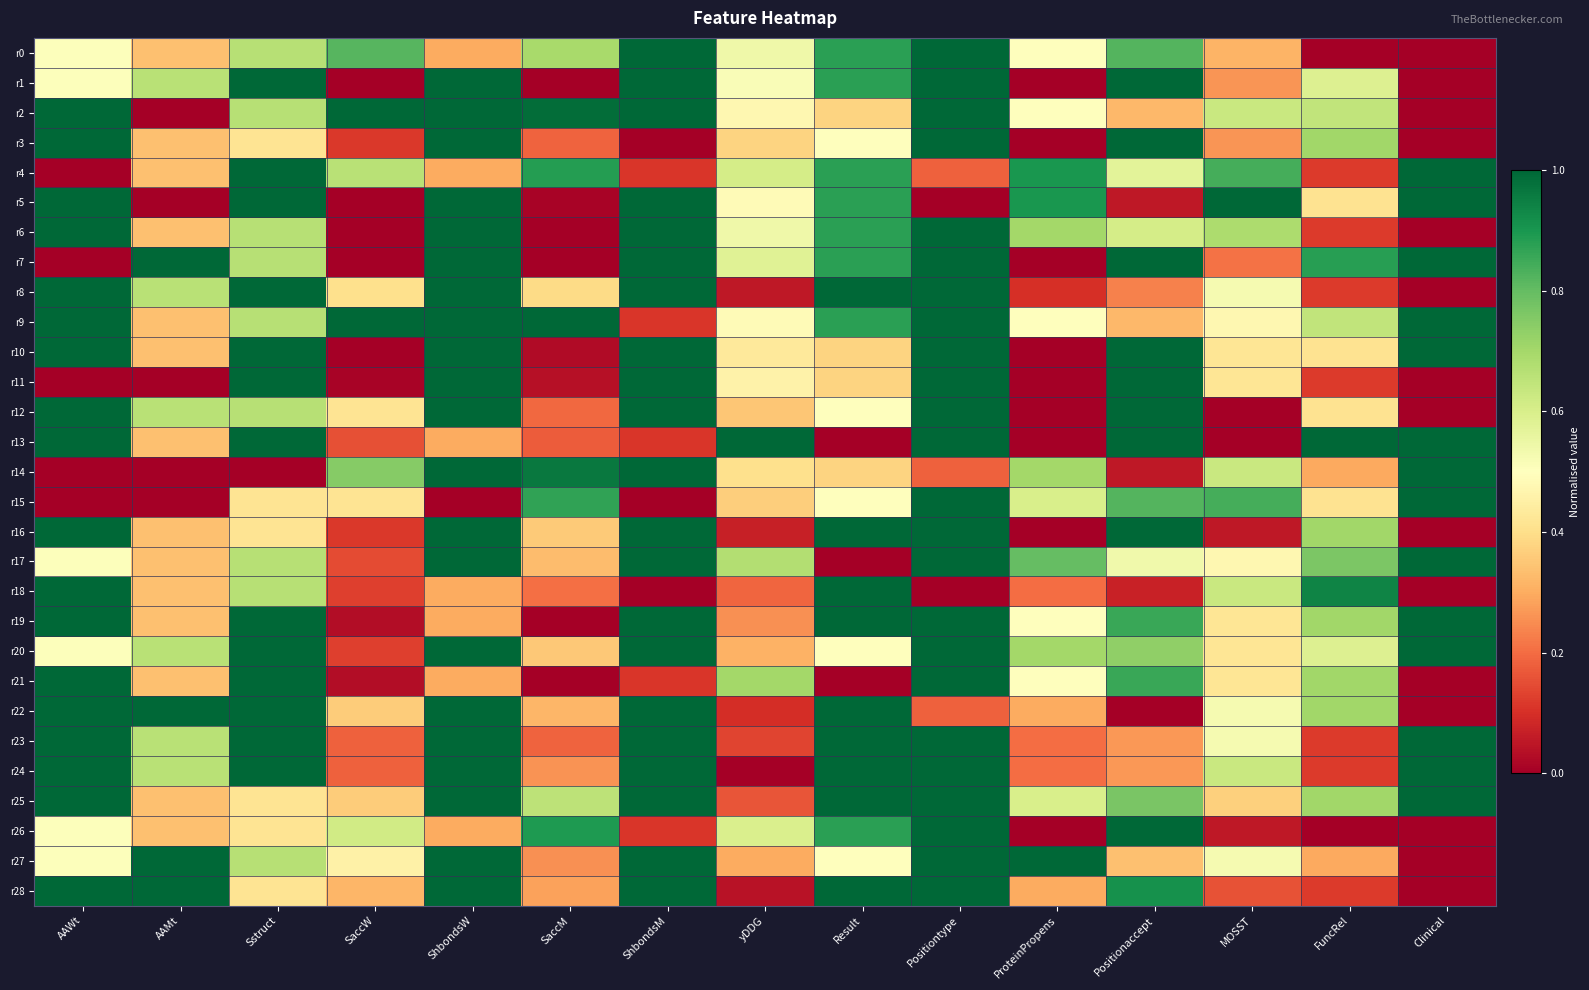

Which series has the largest range (max minus min)?

r0